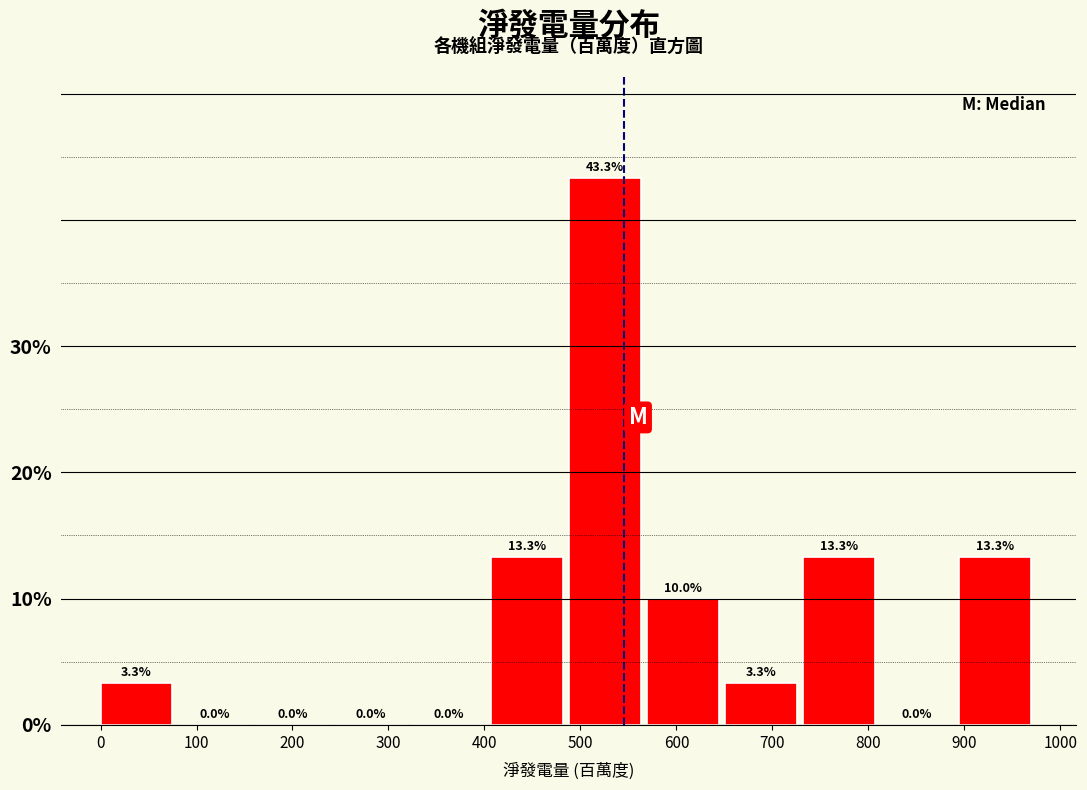

Reading left to right, transcribe this chart: for each bar, give the range it covers on the x-axis and its height. The bar edges are not printed on the chart, so give them approximately, as read against the axis.

0 to 80: 3.3
80 to 160: 0.0
160 to 240: 0.0
240 to 330: 0.0
330 to 410: 0.0
410 to 490: 13.3
490 to 570: 43.3
570 to 650: 10.0
650 to 730: 3.3
730 to 810: 13.3
810 to 890: 0.0
890 to 980: 13.3